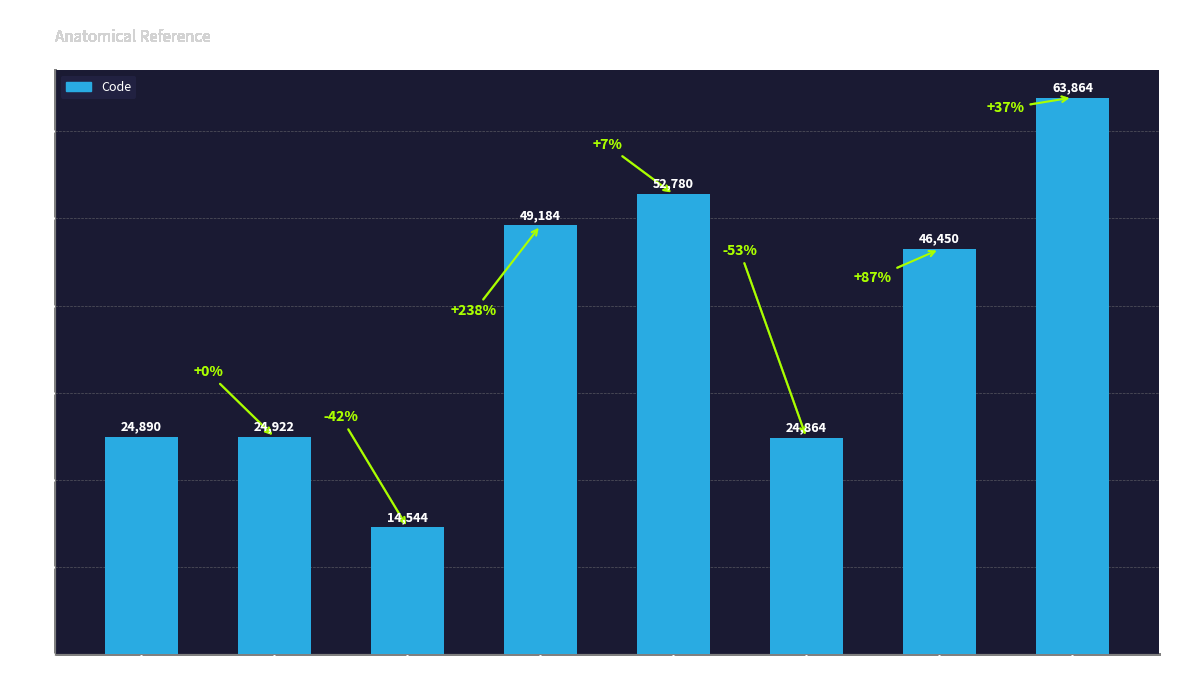

What is the value of the 4th bar from the left?

49184